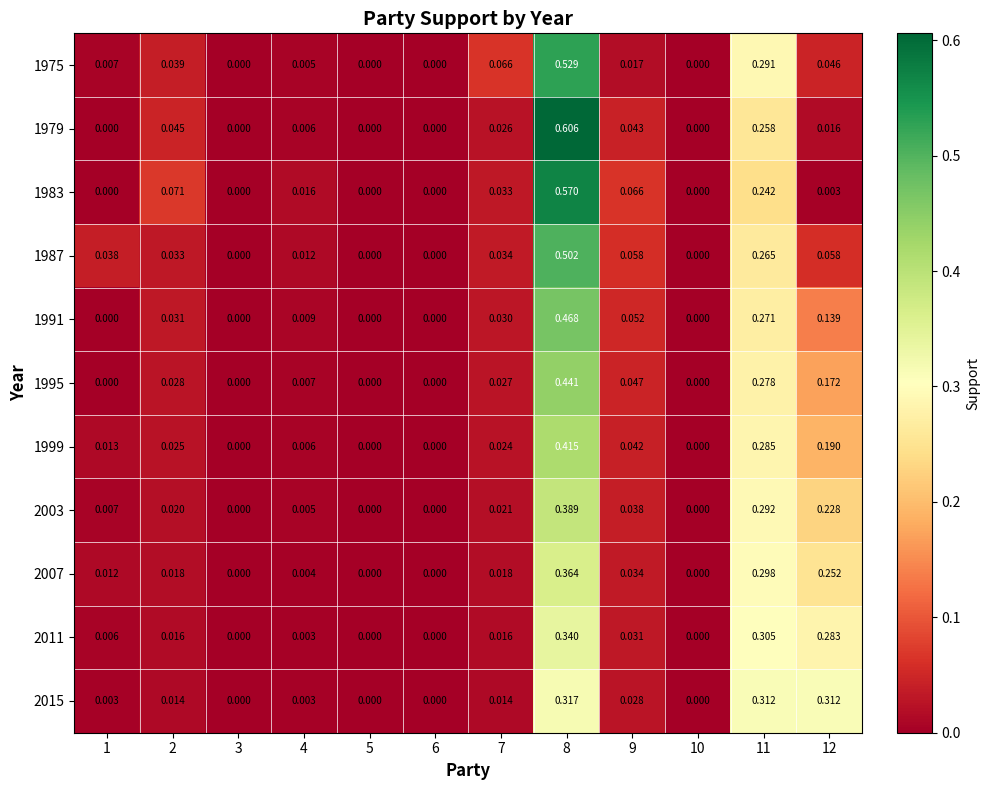

How many data points in 1991 are above 0?

7